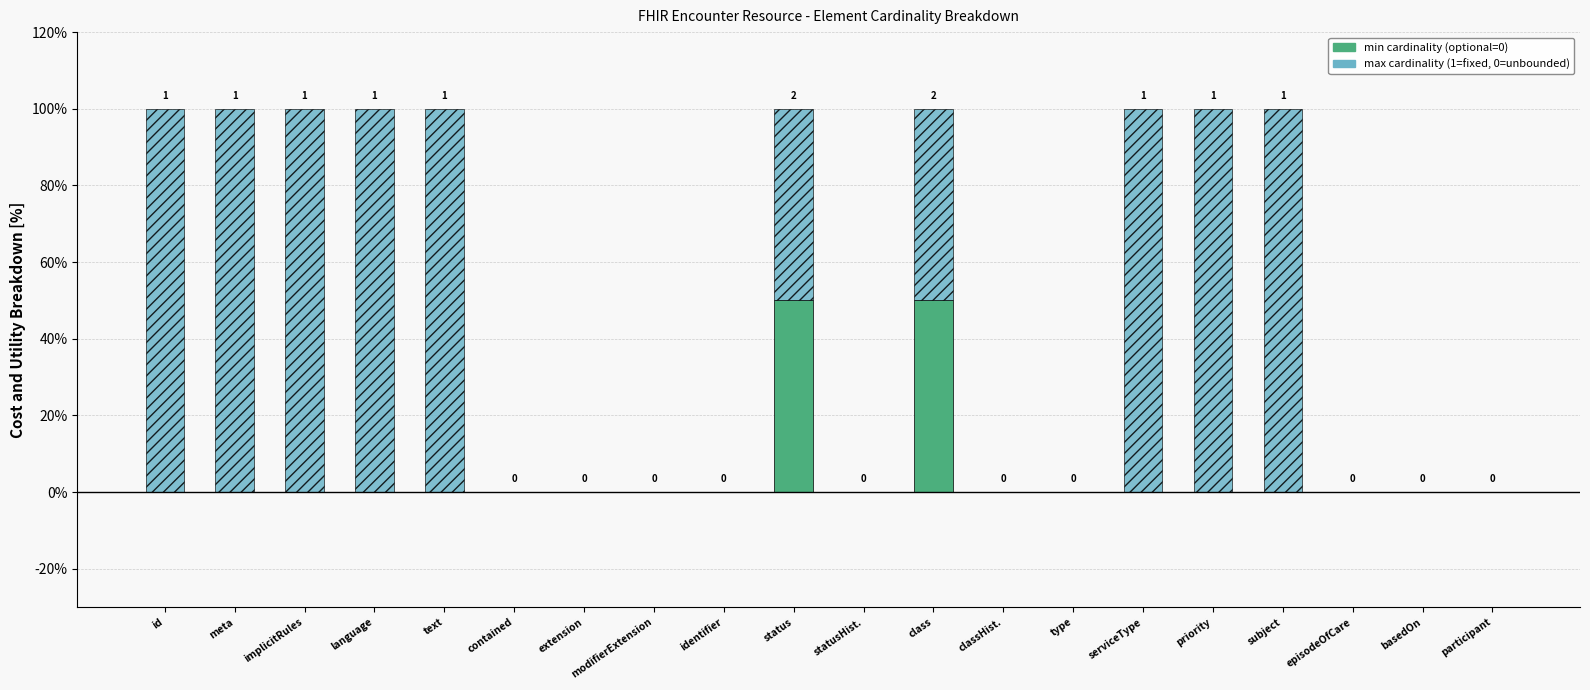

What is the total value across all series at serviceType?

100